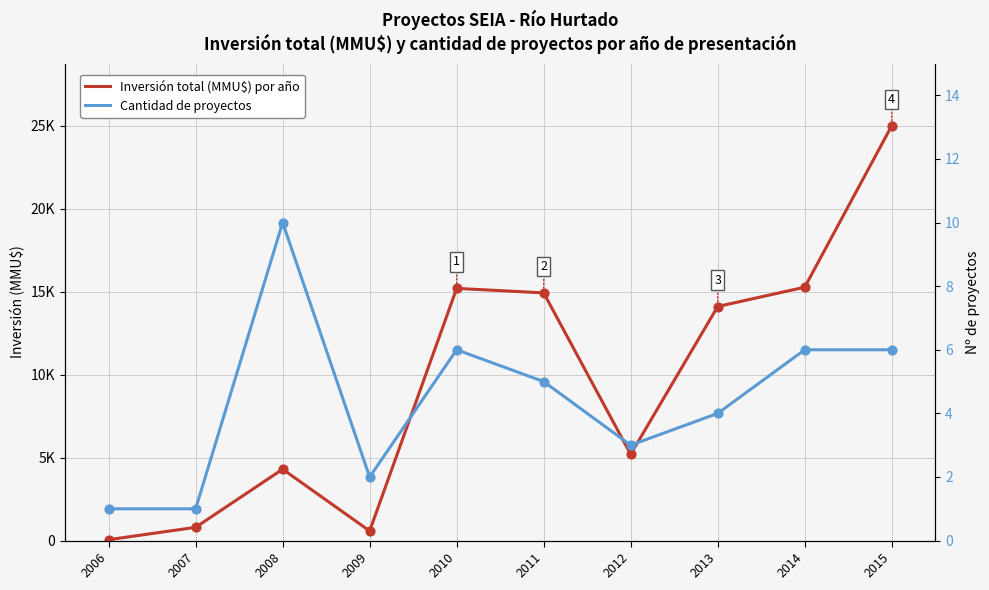

Is the value of Inversión total (MMU$) por año at 2011 greater than the value of Cantidad de proyectos at 2011?

Yes